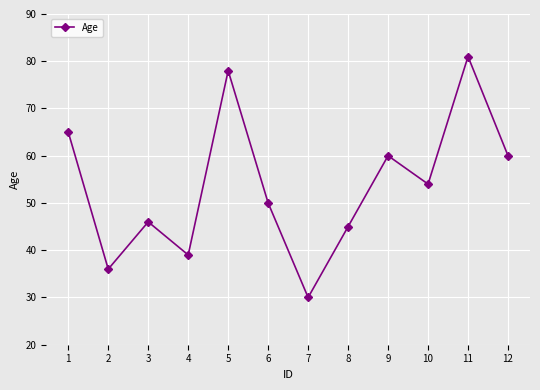

Reading left to right, extract all data points from this chart.

1=65	2=36	3=46	4=39	5=78	6=50	7=30	8=45	9=60	10=54	11=81	12=60